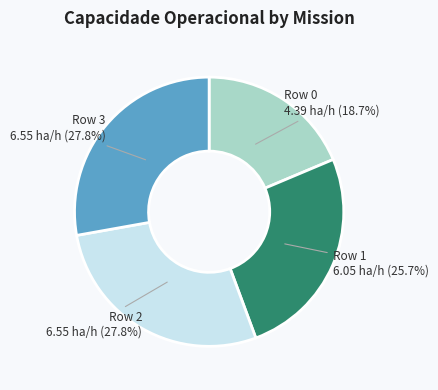

What percentage is the Row 3 slice, to the nearest percent?

28%